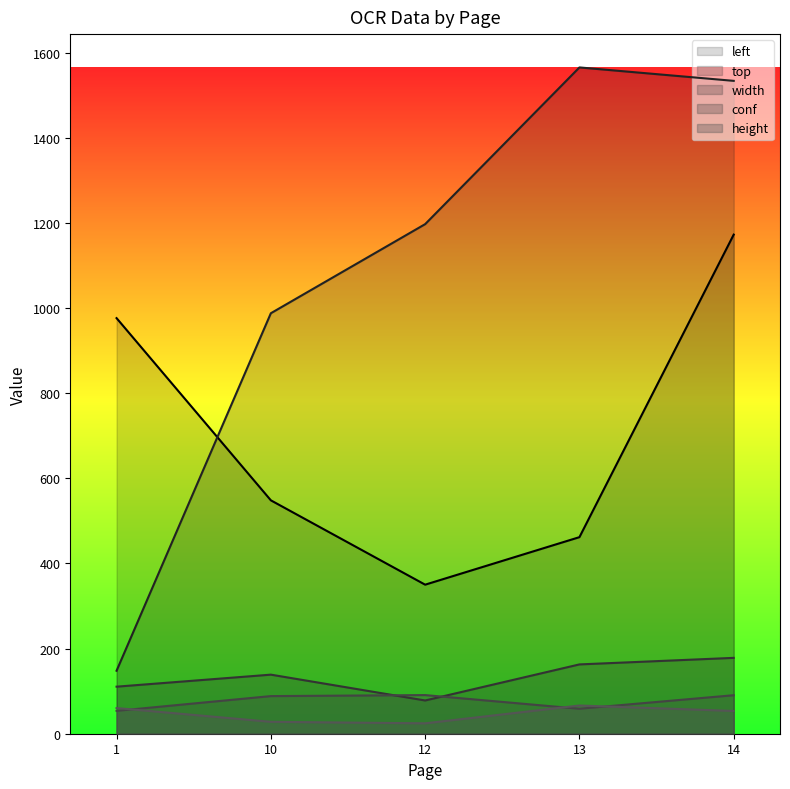

What is the average value of the height series?

46.5